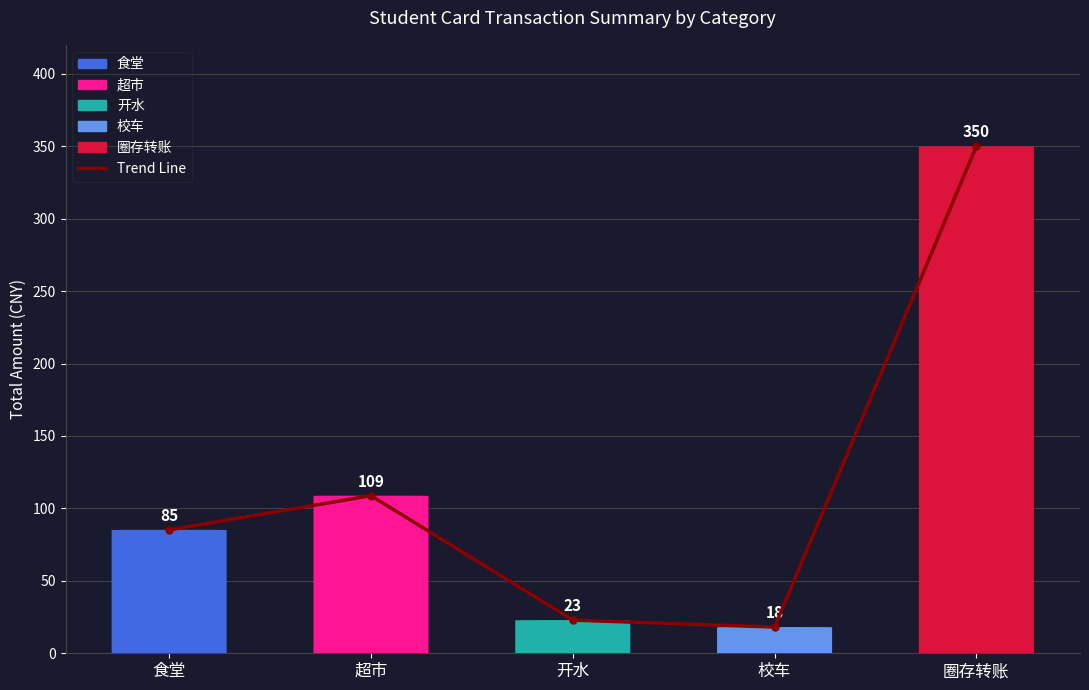

Is it true that the value at 超市 is 108.8?

True